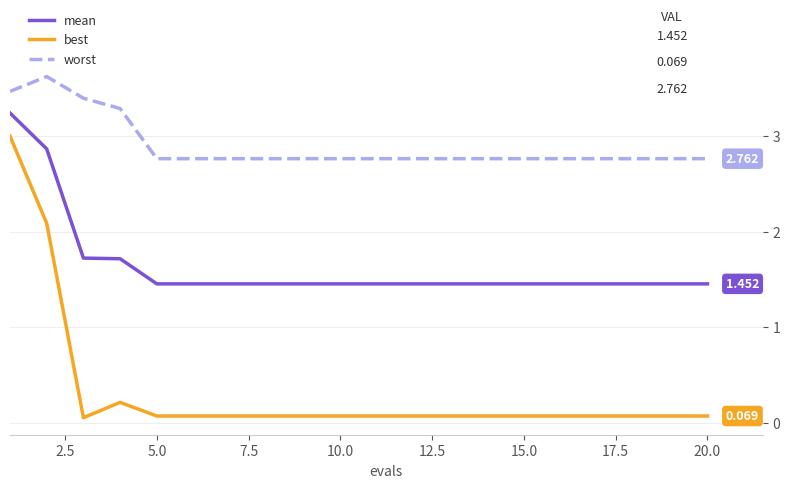

List the series in order of their peak value, highest first.

worst, mean, best